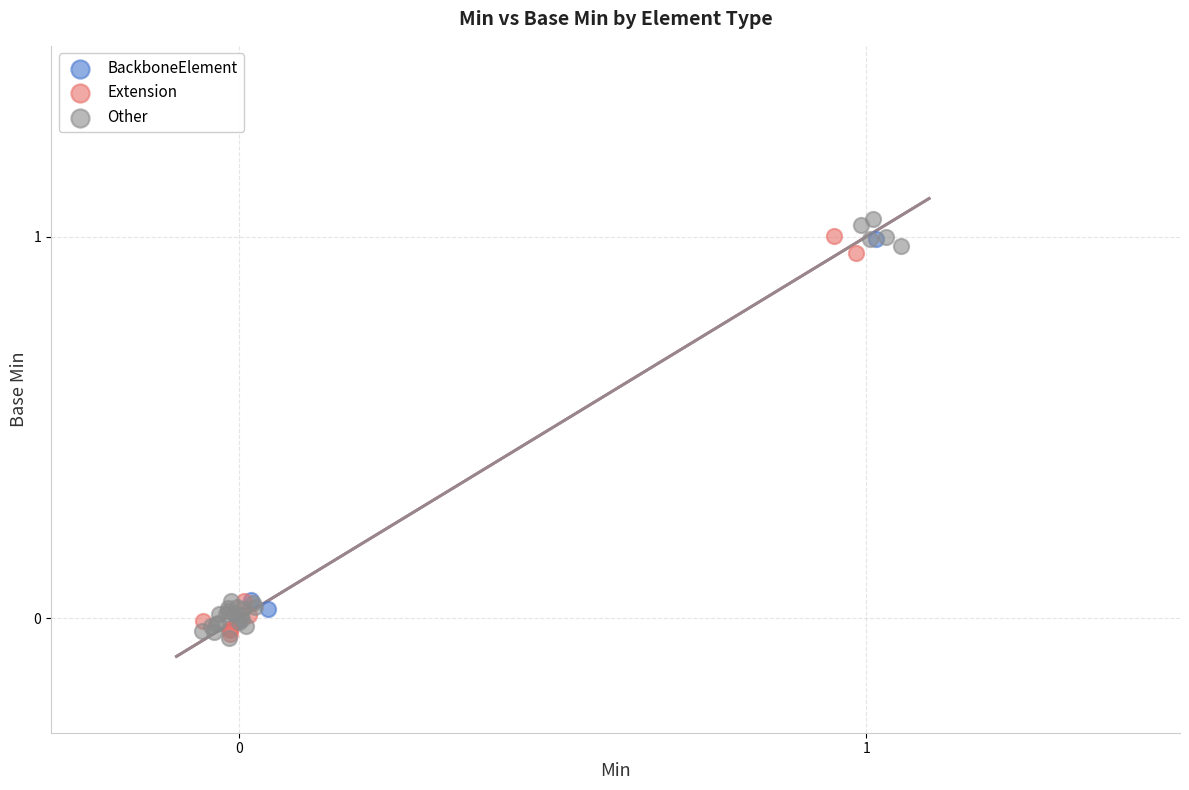

Which series reaches the maximum Y coordinate?

Other